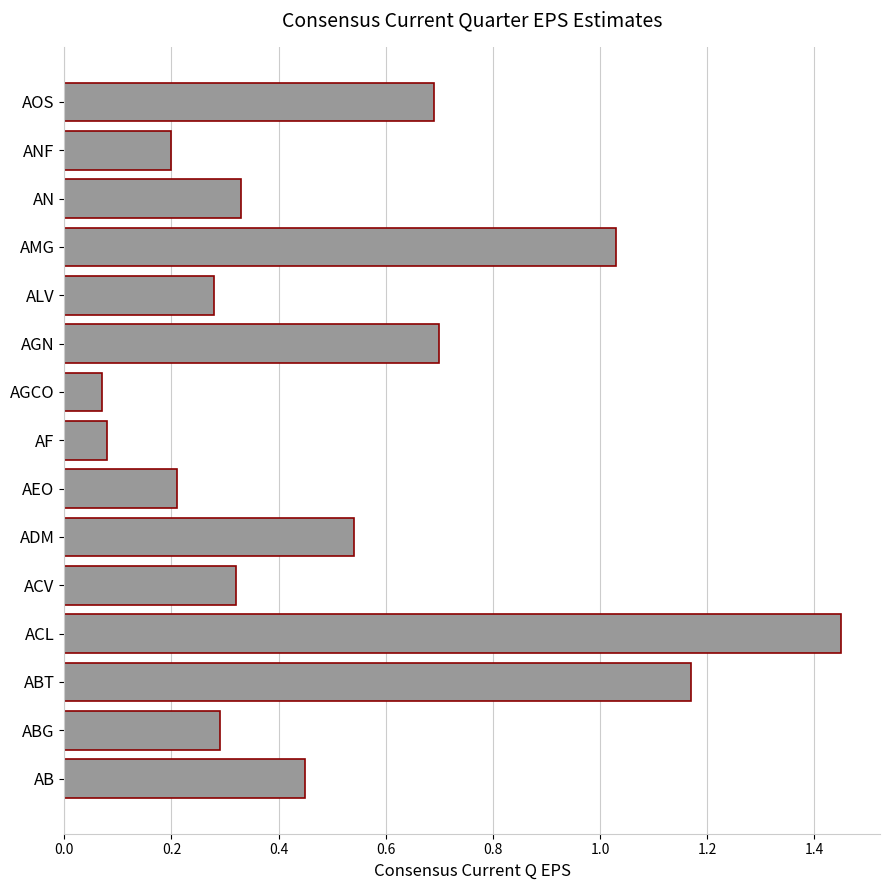

Which has a higher value, AGCO or ANF?

ANF